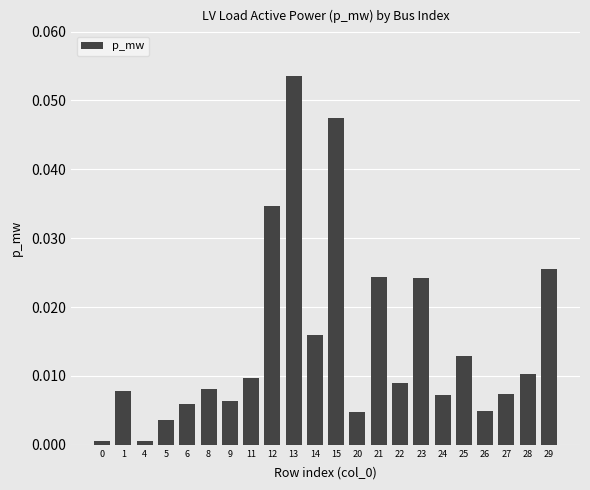

At which category does the chart reach its peak across all series?

13